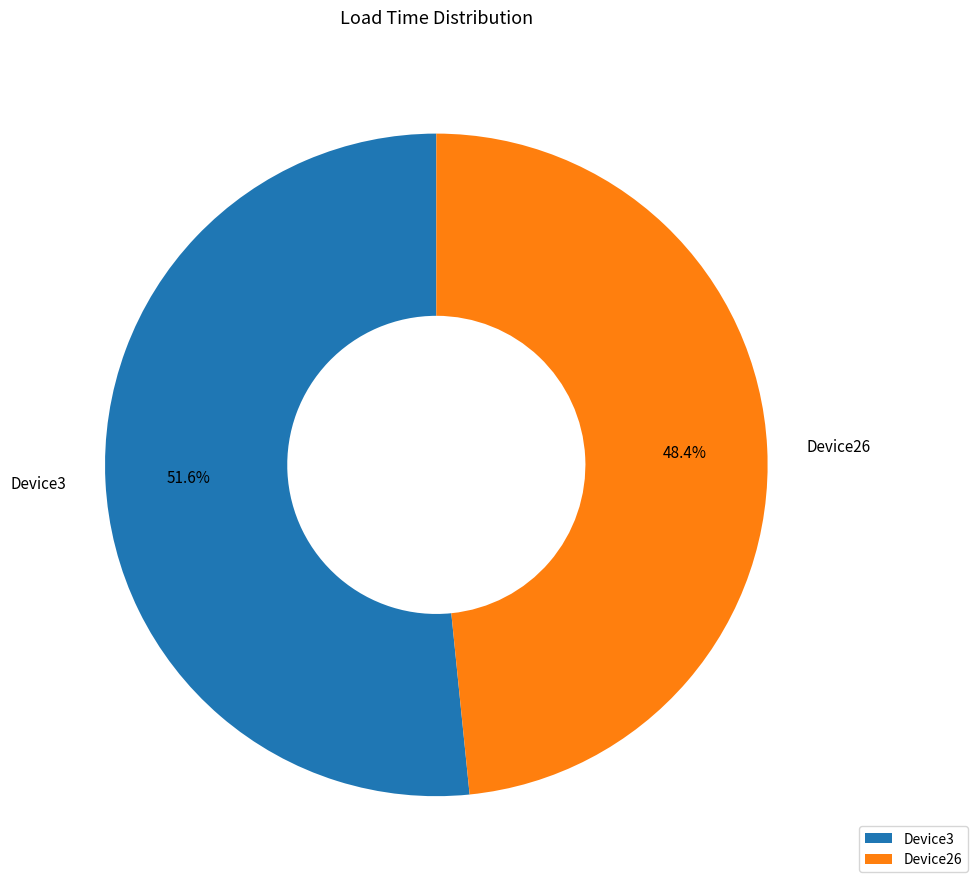

To the nearest percent, what portion does Device26 represent?

48%